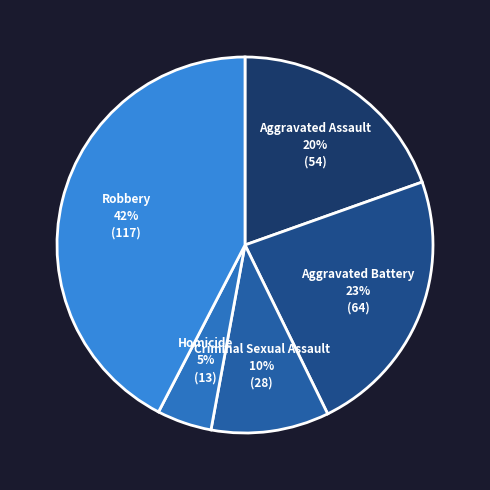

Rank the categories by value from lowest to highest.

Homicide, Criminal Sexual Assault, Aggravated Assault, Aggravated Battery, Robbery